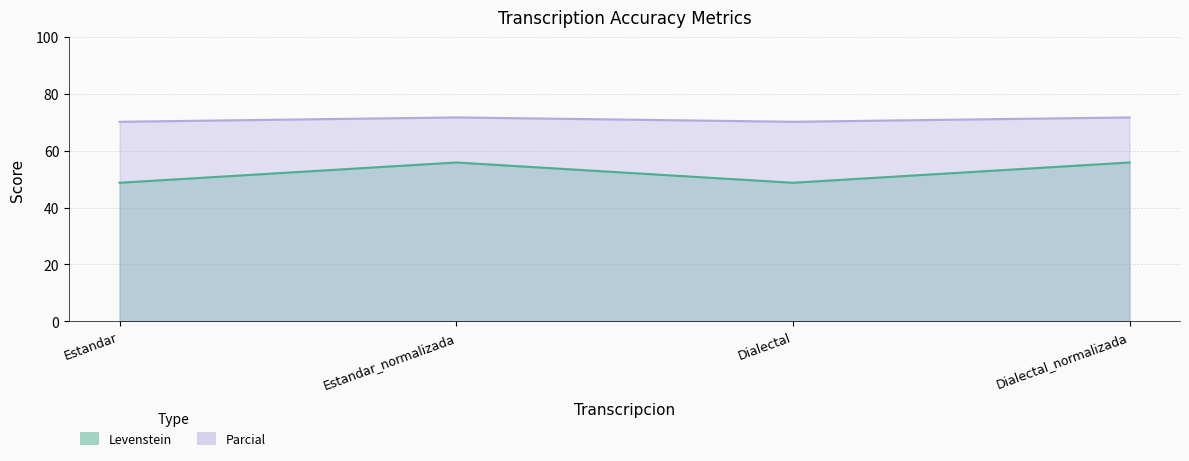

Rank the categories by Parcial value from lowest to highest.

Estandar, Dialectal, Estandar_normalizada, Dialectal_normalizada